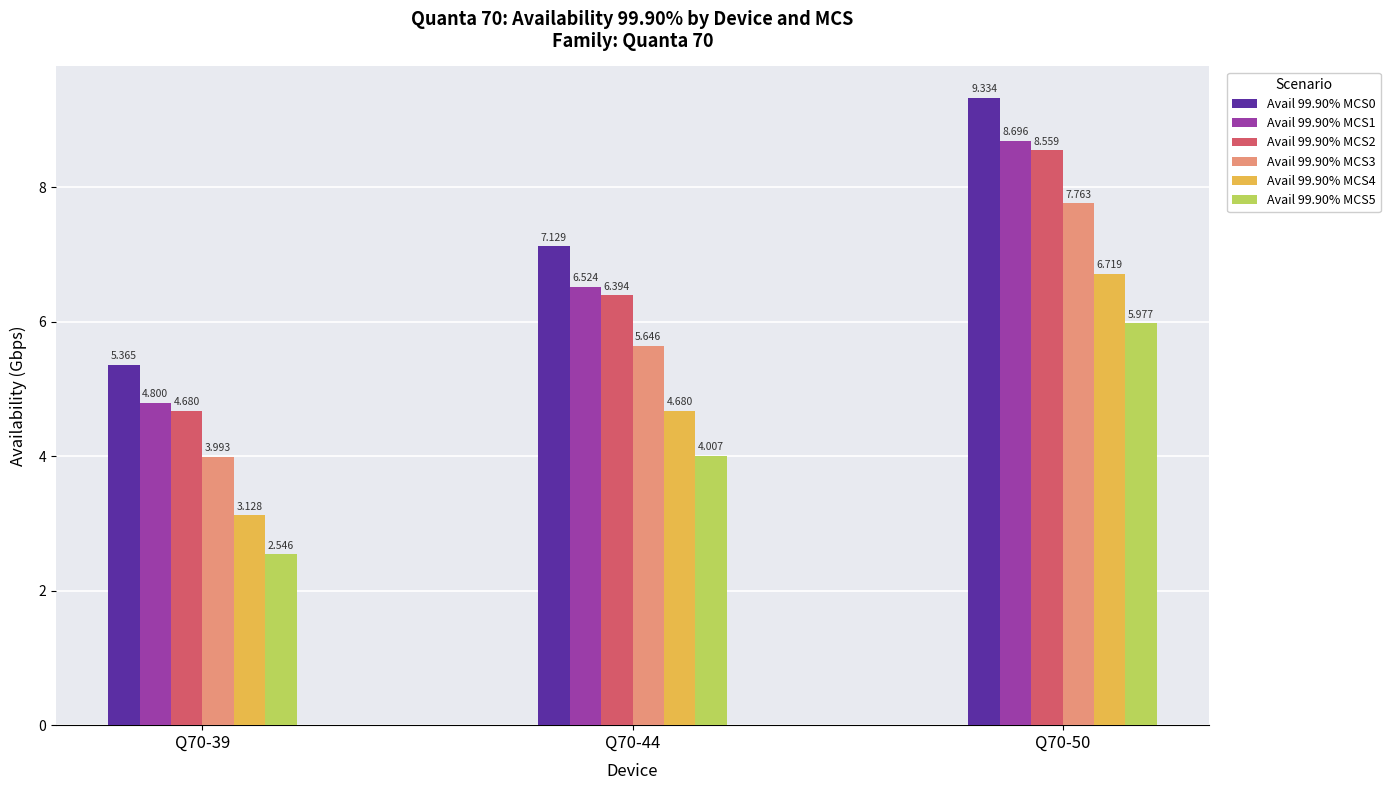

What is the average value of the Avail 99.90% MCS3 series?

5.8